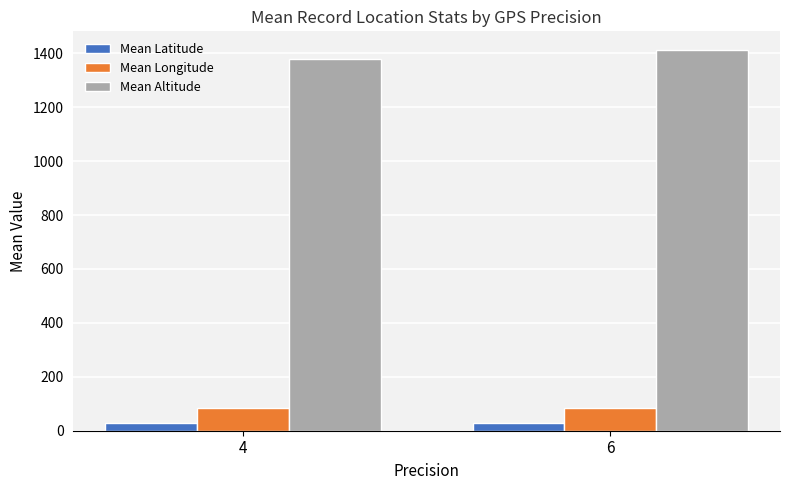

The value of Mean Longitude at 4 is 140.5. True or false?

False